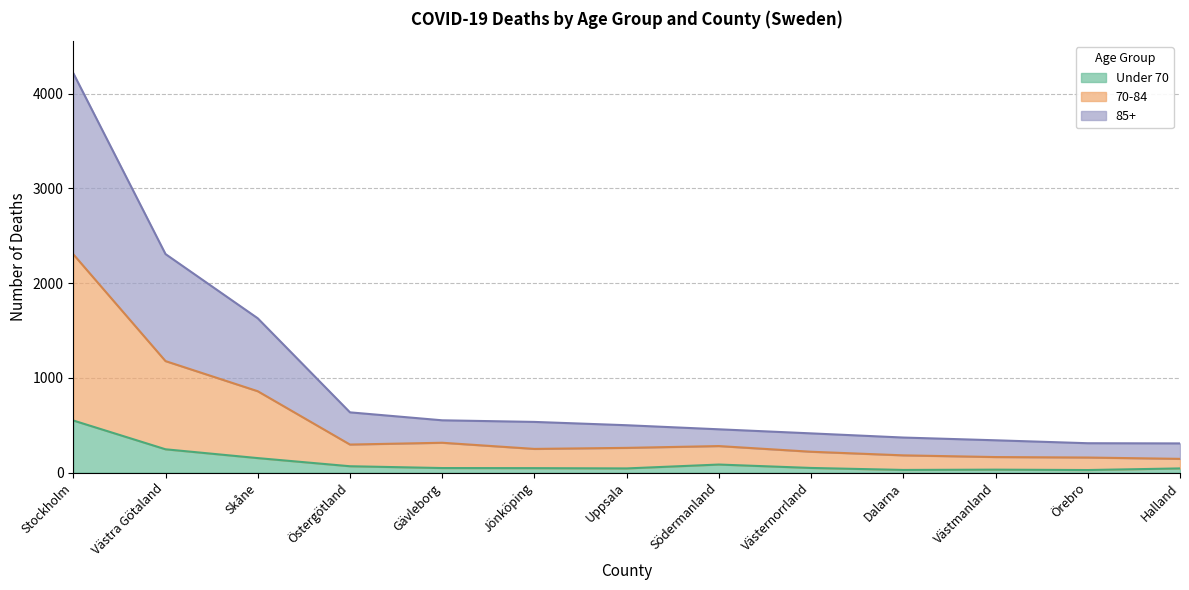

Which series changed the most between Uppsala and Södermanland?

85+